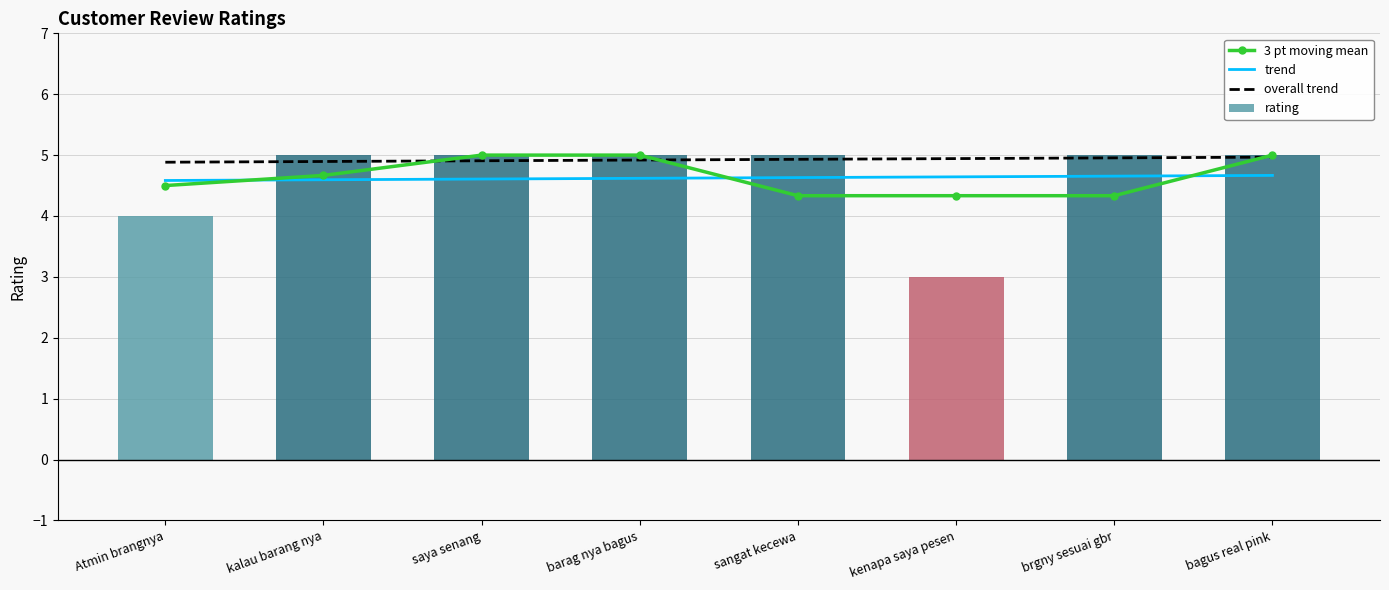

What is the difference between the maximum and second lowest values in the trend series?

0.1